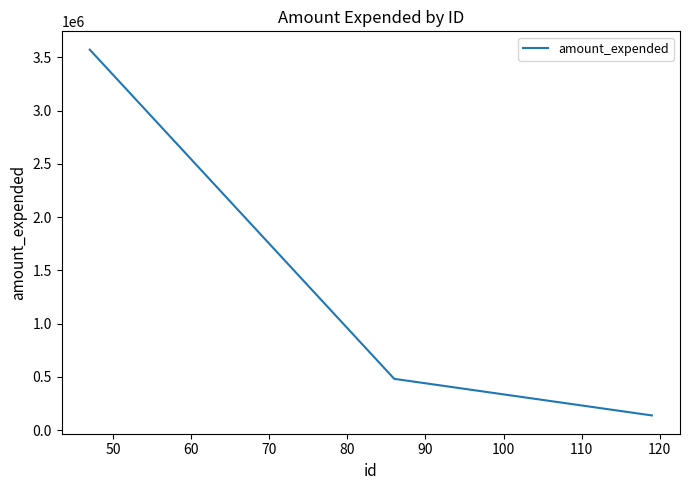

How many series are shown in this chart?

1